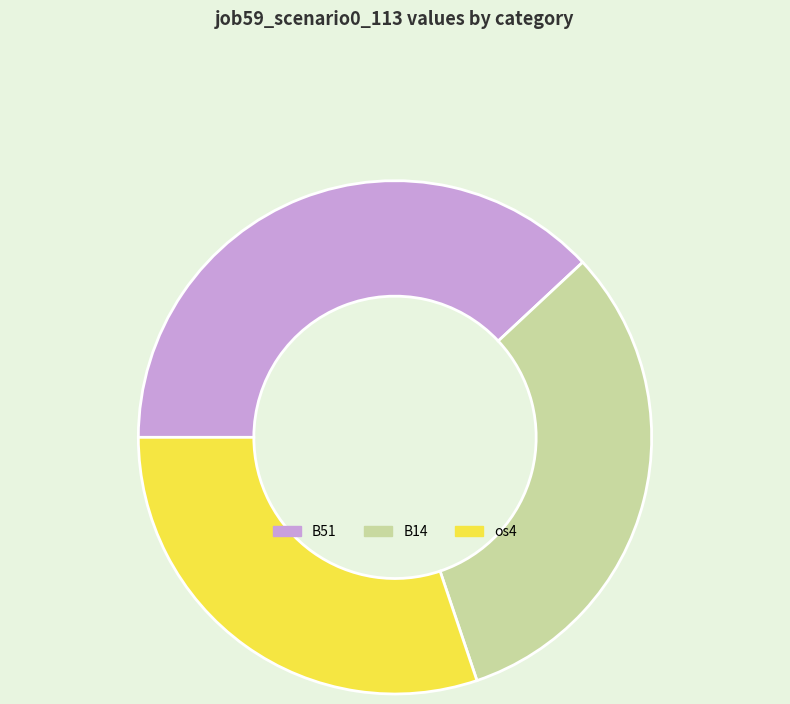

Is B14 the majority of the pie?

No